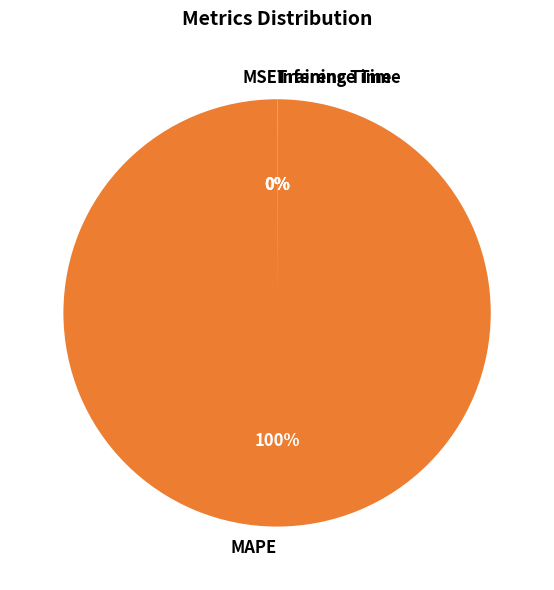

Which category has the biggest portion of the pie?

MAPE